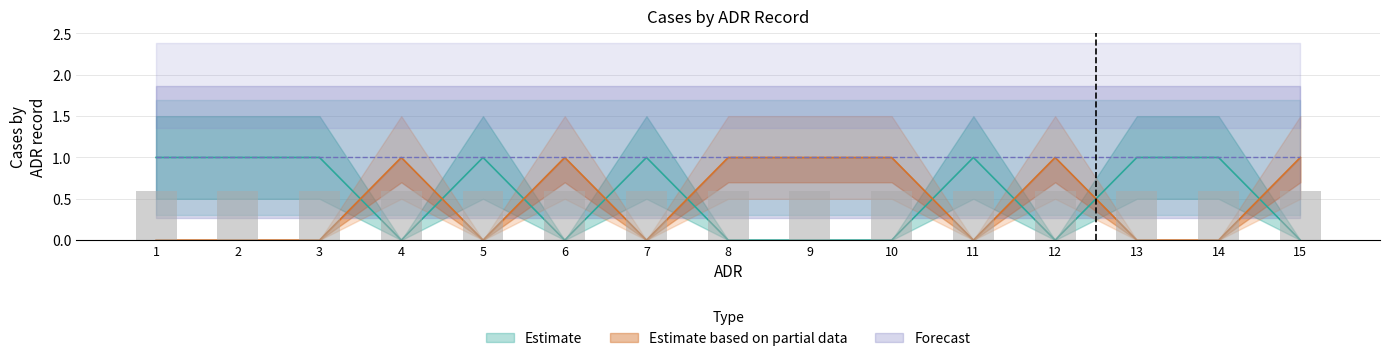

Is the value of Serious (S) at 1 greater than the value of Non-Serious (N) at 1?

Yes